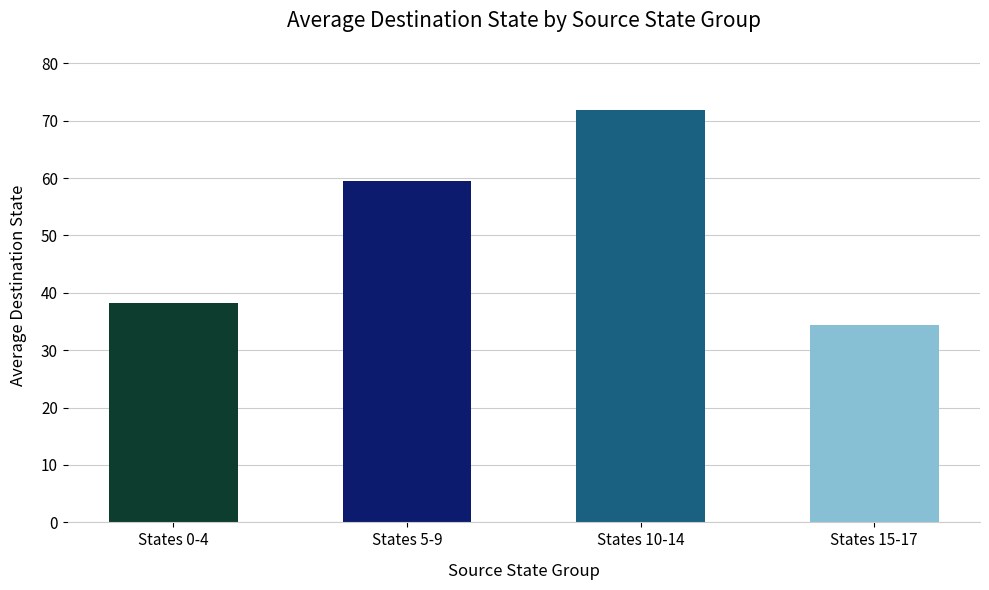

What is the sum of the values at States 10-14 and States 5-9?

131.3